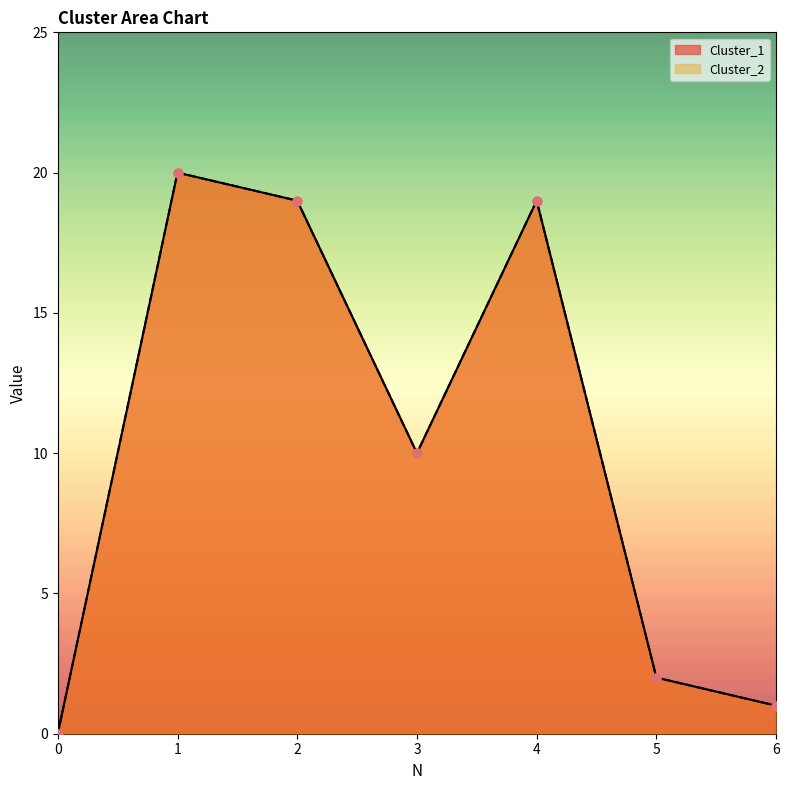

At how many categories does at least one series exceed 1?

5